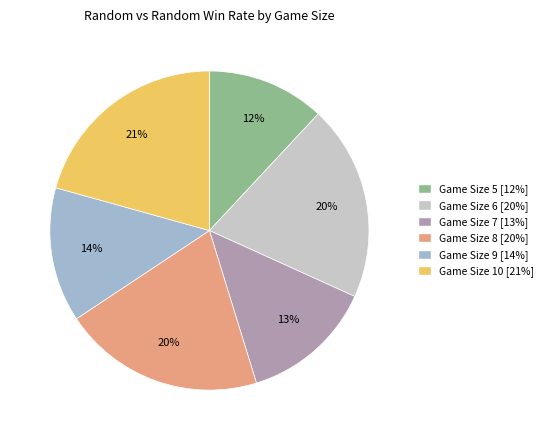

To the nearest percent, what percentage of the pie is Game Size 9 [14%]?

14%